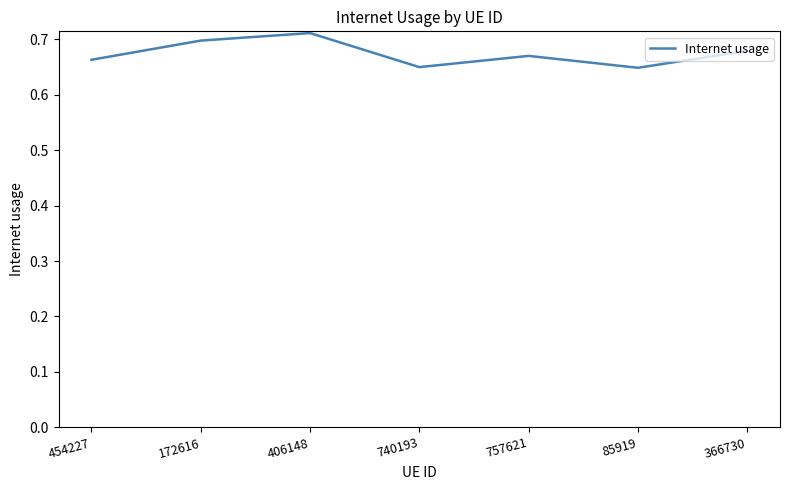

How many interior local peaks (higher than both neighbors) does the data have?

2